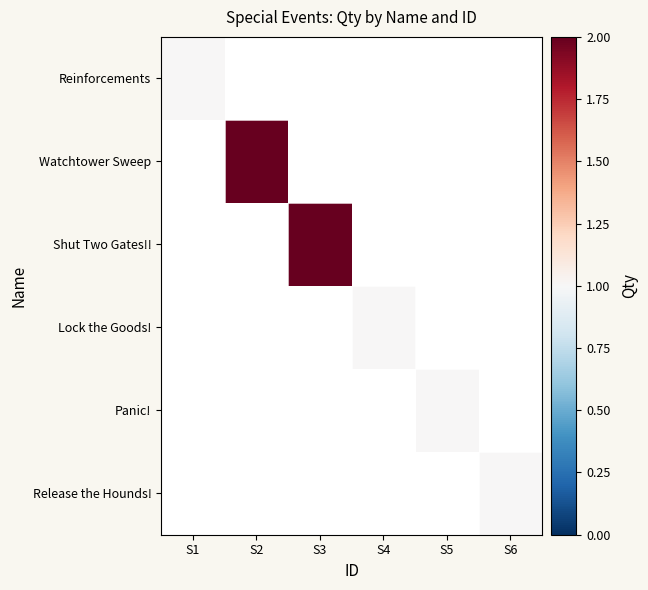

Is the value of Shut Two Gates!! at S6 greater than the value of Release the Hounds! at S6?

No